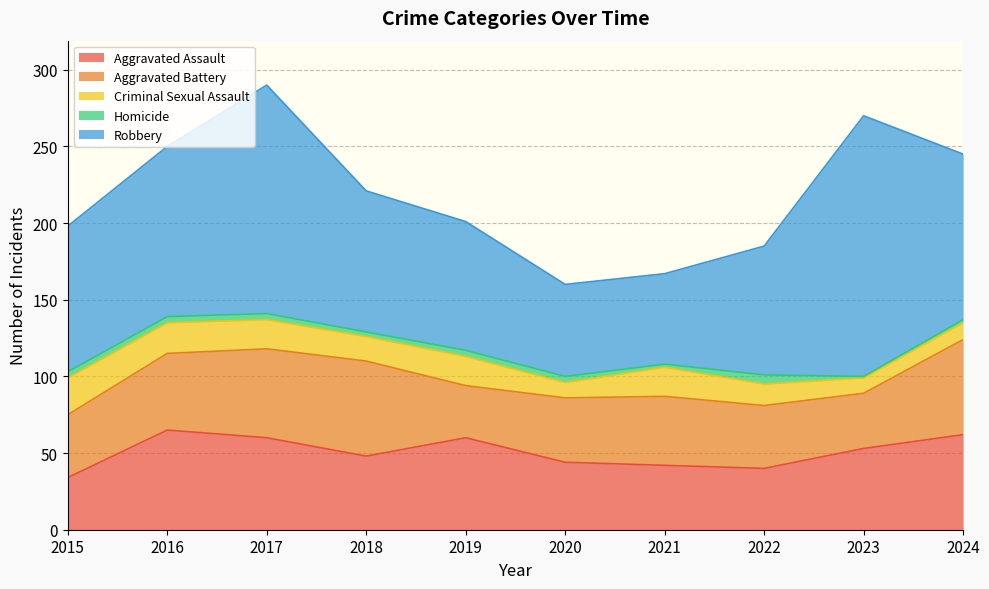

The value of Robbery at 2016 is 174. True or false?

False